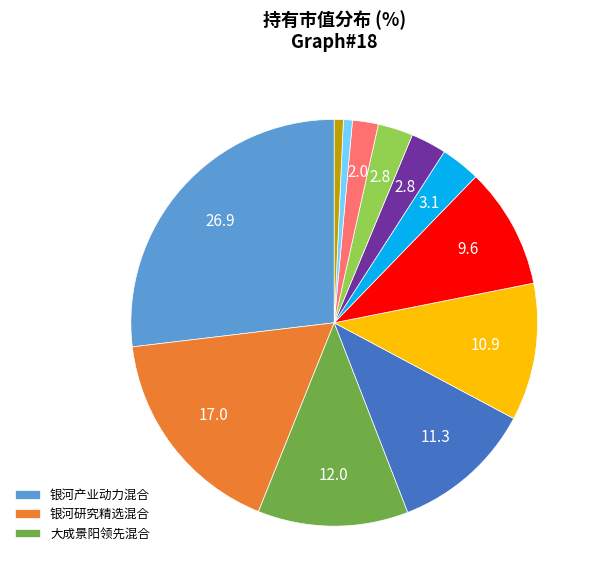

Does any single category account for the majority?

No